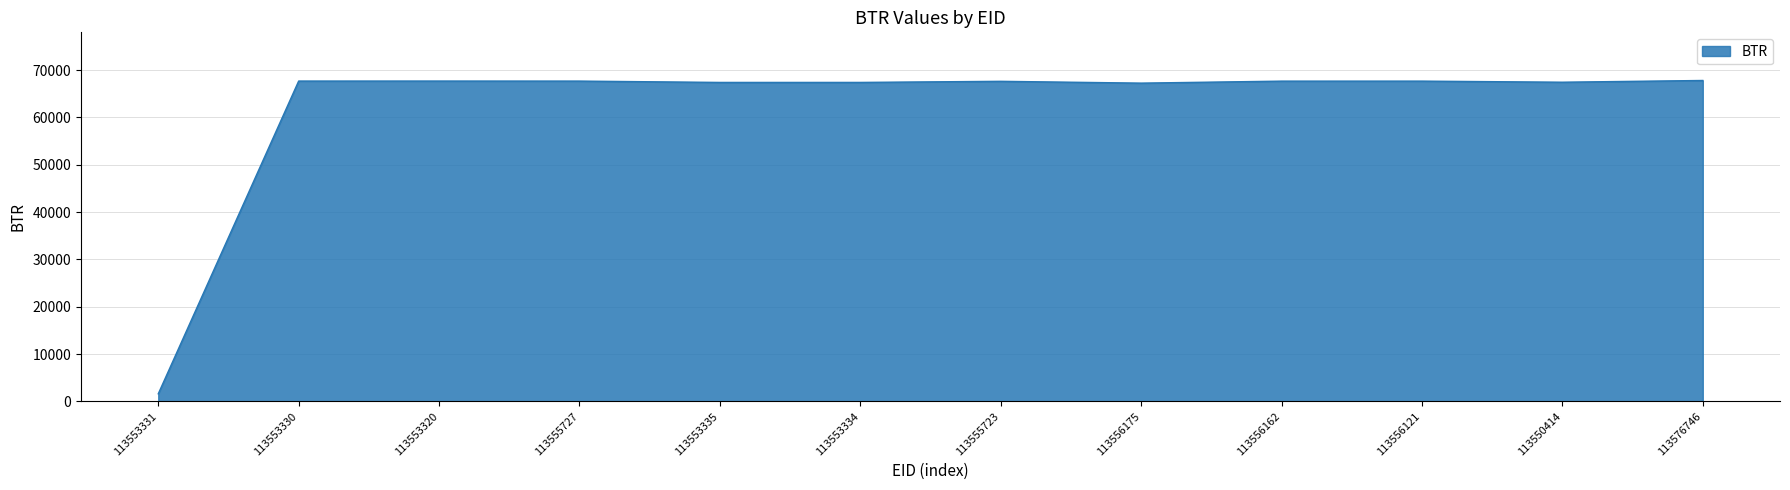

How many values are below 67682?

6